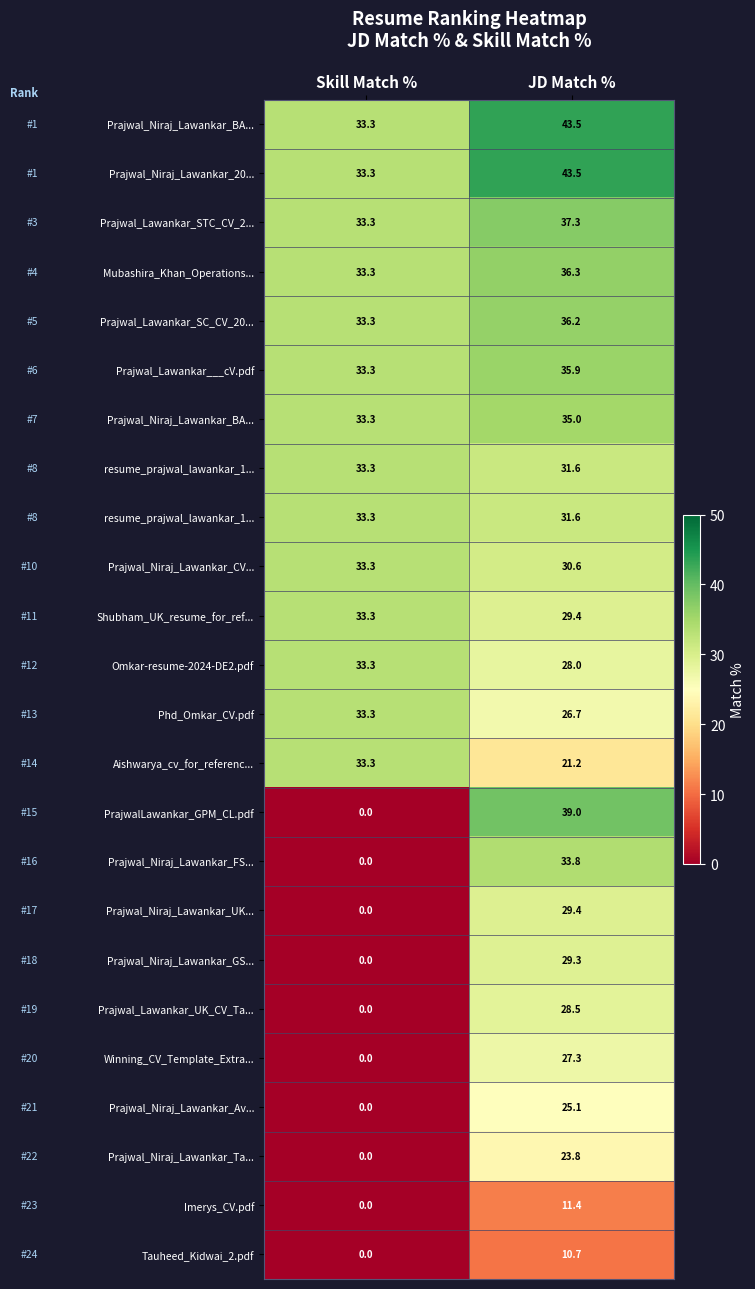

What is the total value across all series at JD Match %?

725.1